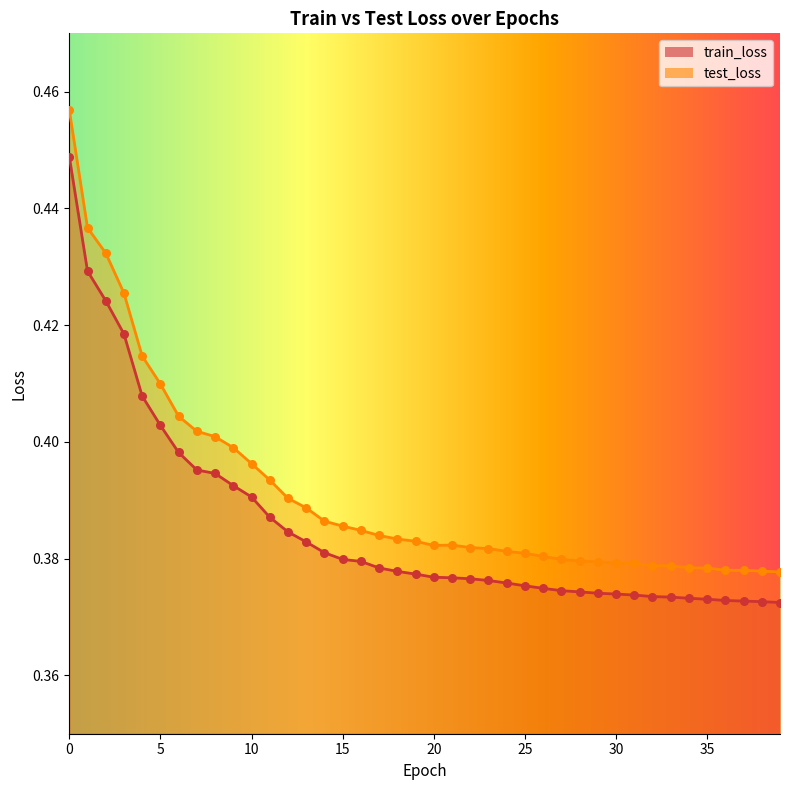

What is the total value across all series at 28?

0.8